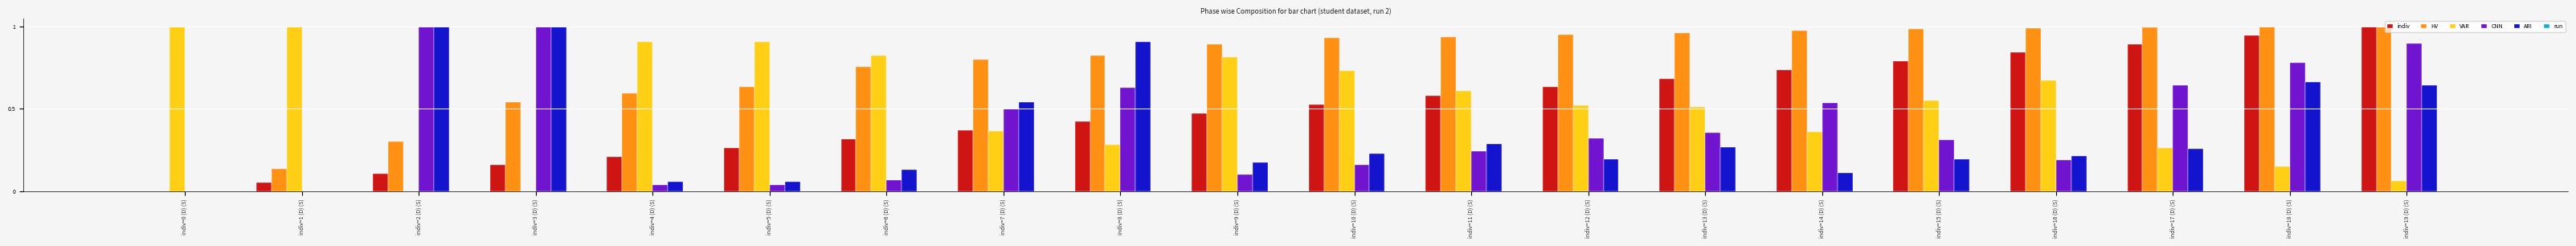

Which series has the largest total across all categories?

HV